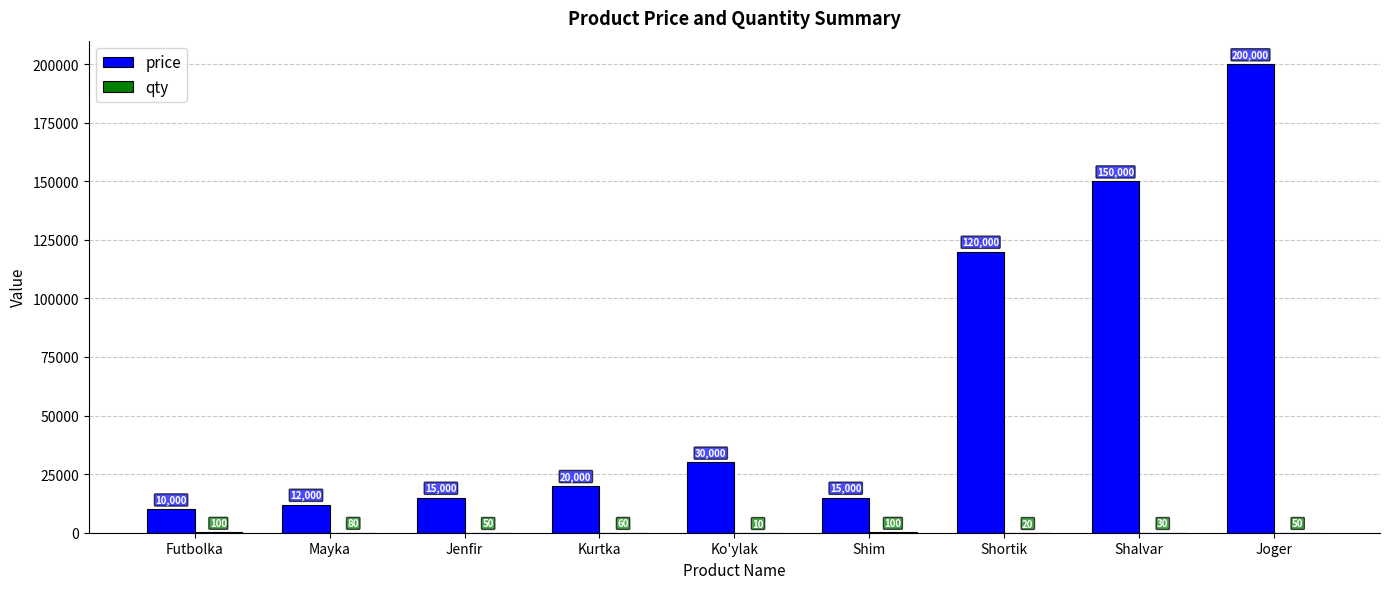

Are the bars grouped side by side (vs. stacked)?

Yes